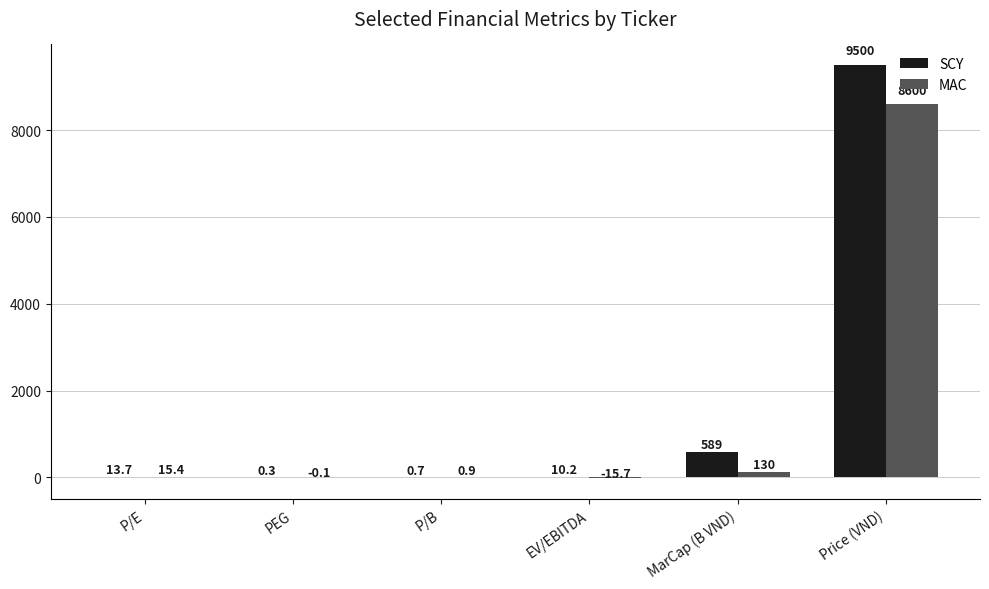

Reading right to left, what are all the values shown in this chart?

SCY: Price (VND)=9500.0	MarCap (B VND)=589.0	EV/EBITDA=10.2	P/B=0.7	PEG=0.3	P/E=13.7
MAC: Price (VND)=8600.0	MarCap (B VND)=130.0	EV/EBITDA=-15.7	P/B=0.9	PEG=-0.1	P/E=15.4